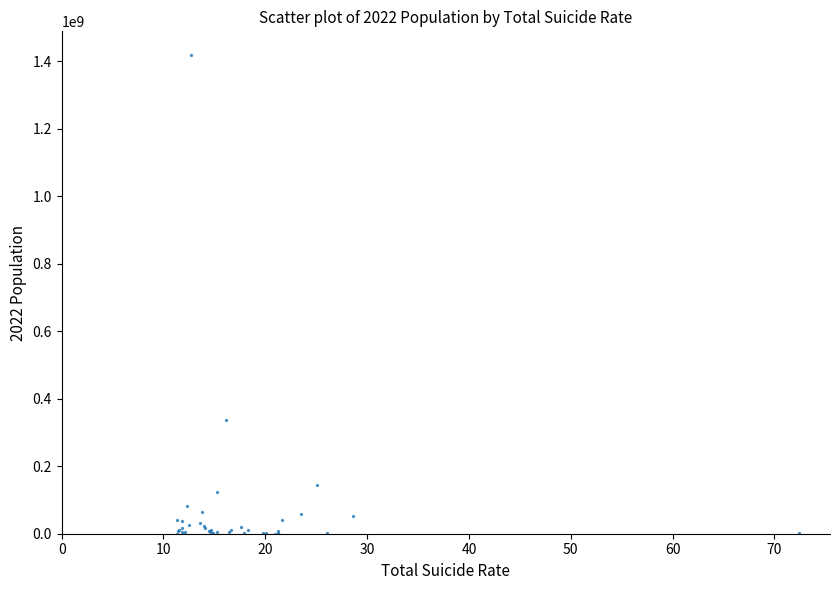

What Y value in the scatter plot is closest to 708773036?

338289857